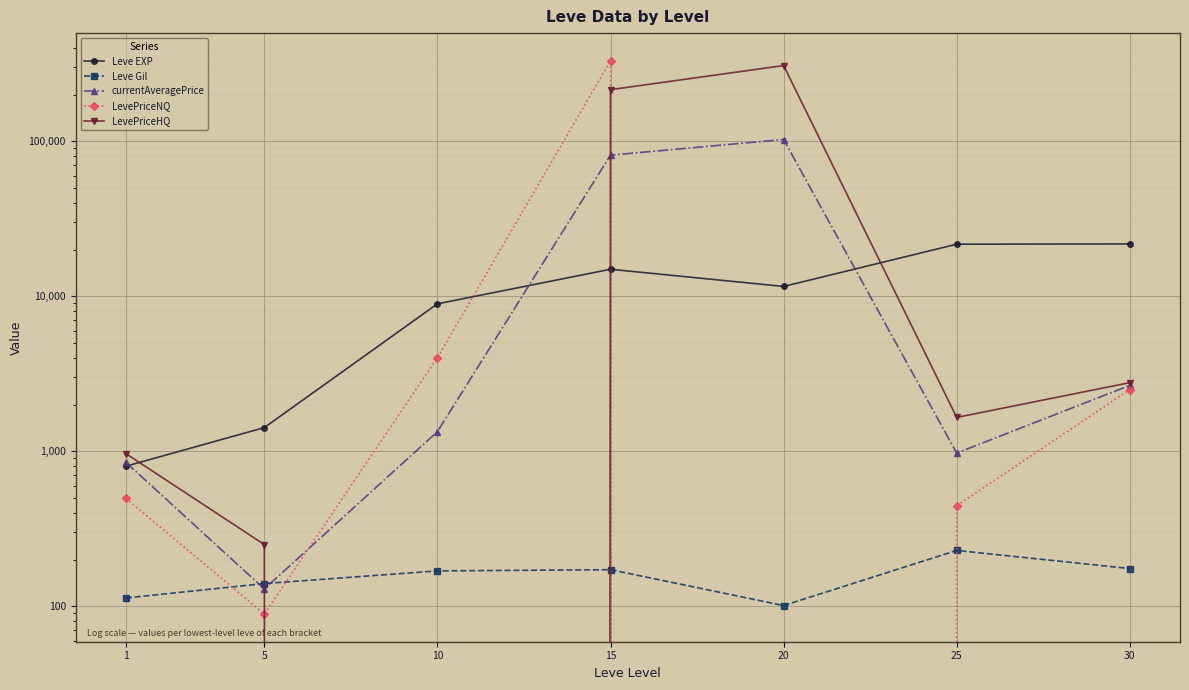

The Leve Gil series shows 172.0 at 15. True or false?

True